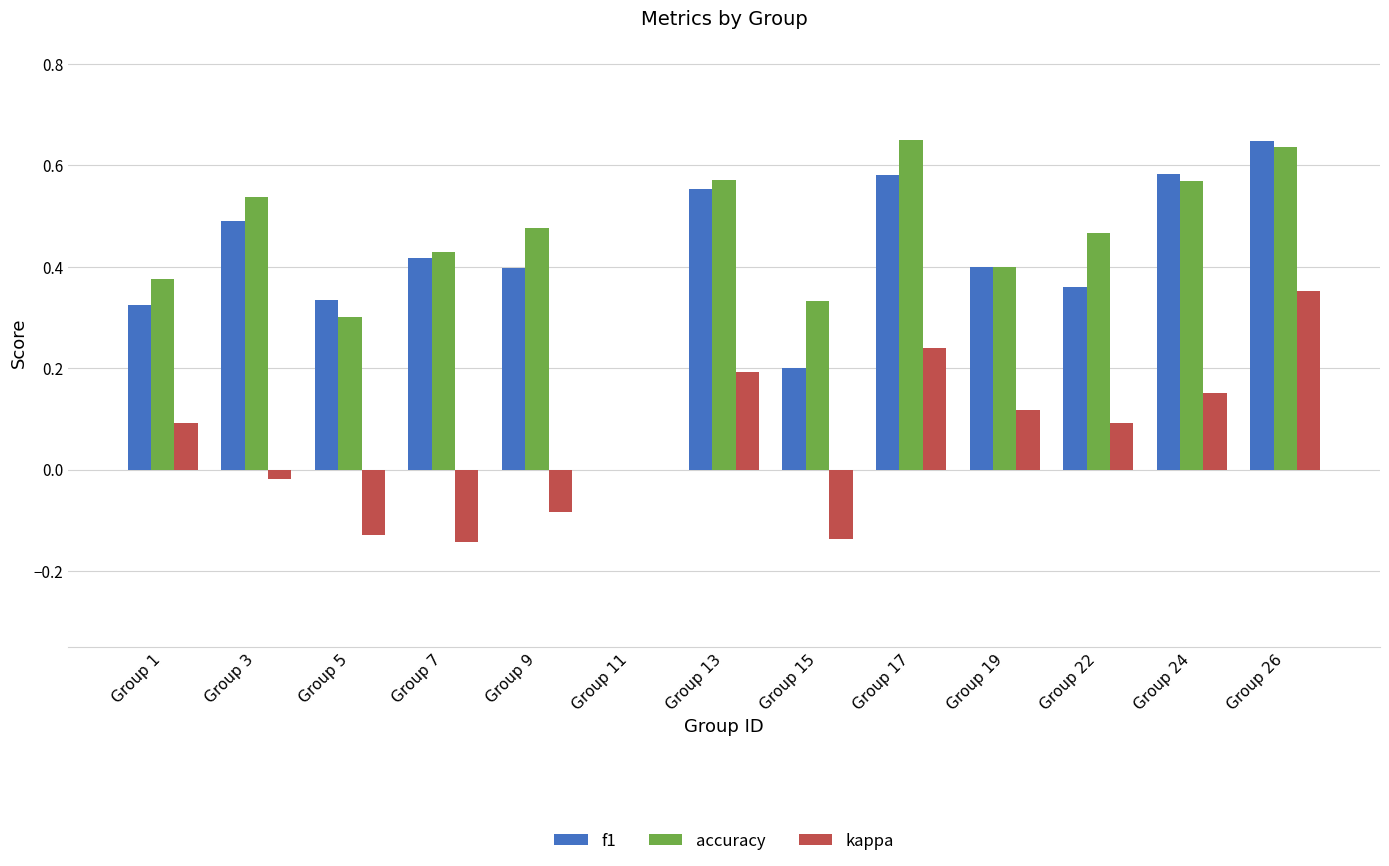

The value of kappa at Group 3 is -0.0. True or false?

True